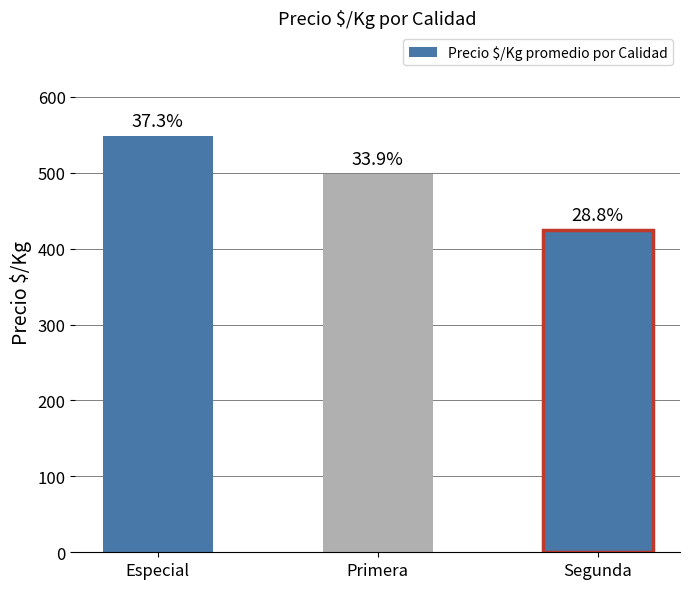

Where is the data nearest to the value 486?

Primera